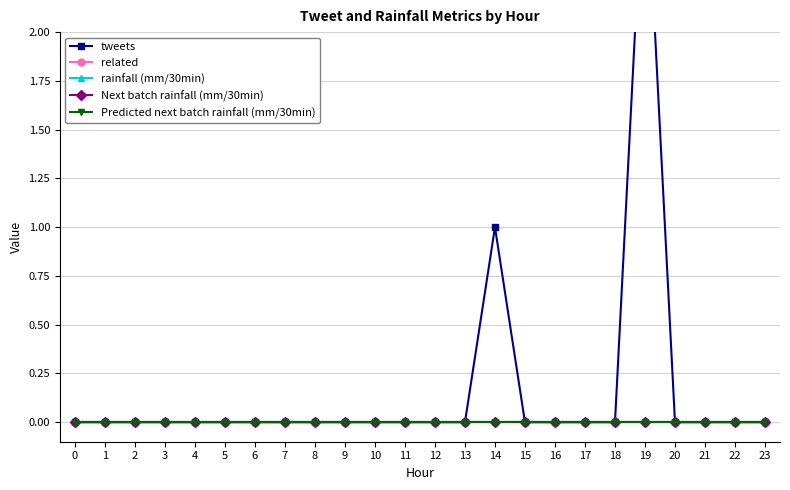

Which series changed the most between 11 and 20?

tweets